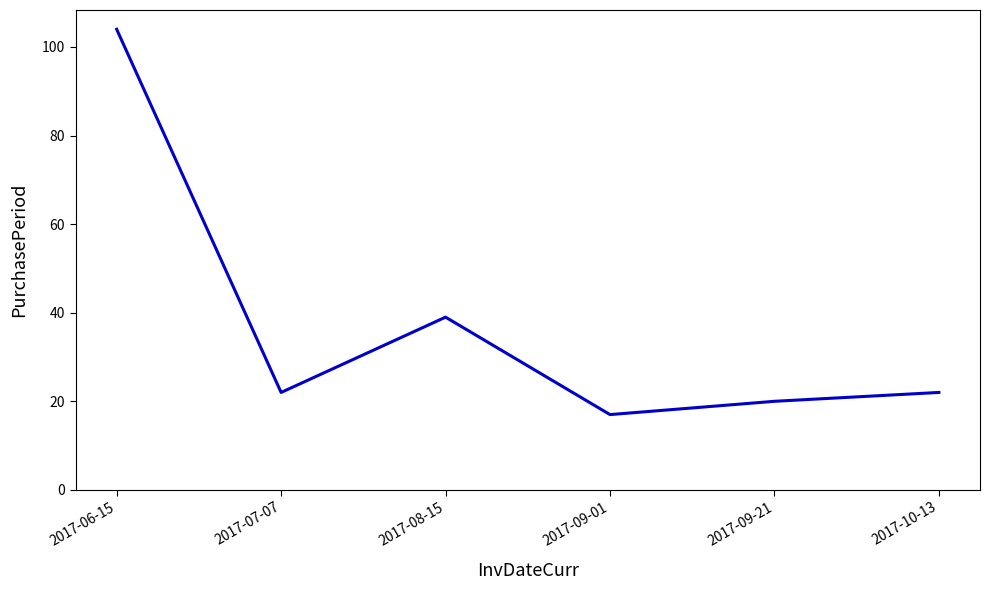

What is the sum of the values at 2017-09-21 and 2017-09-01?

37